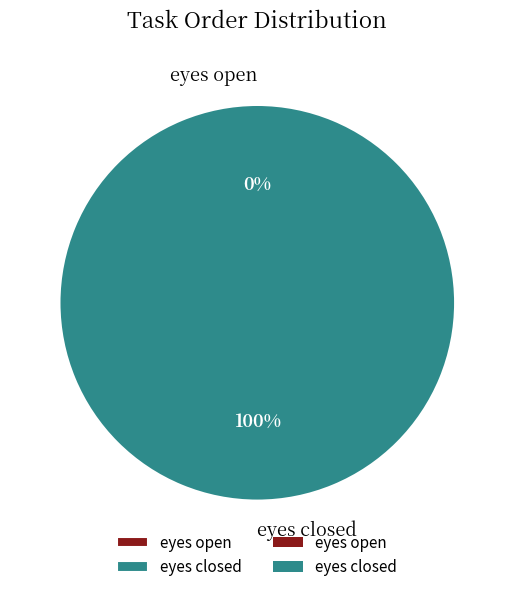

Combined, what portion of the pie is eyes closed and eyes open?

100.0%